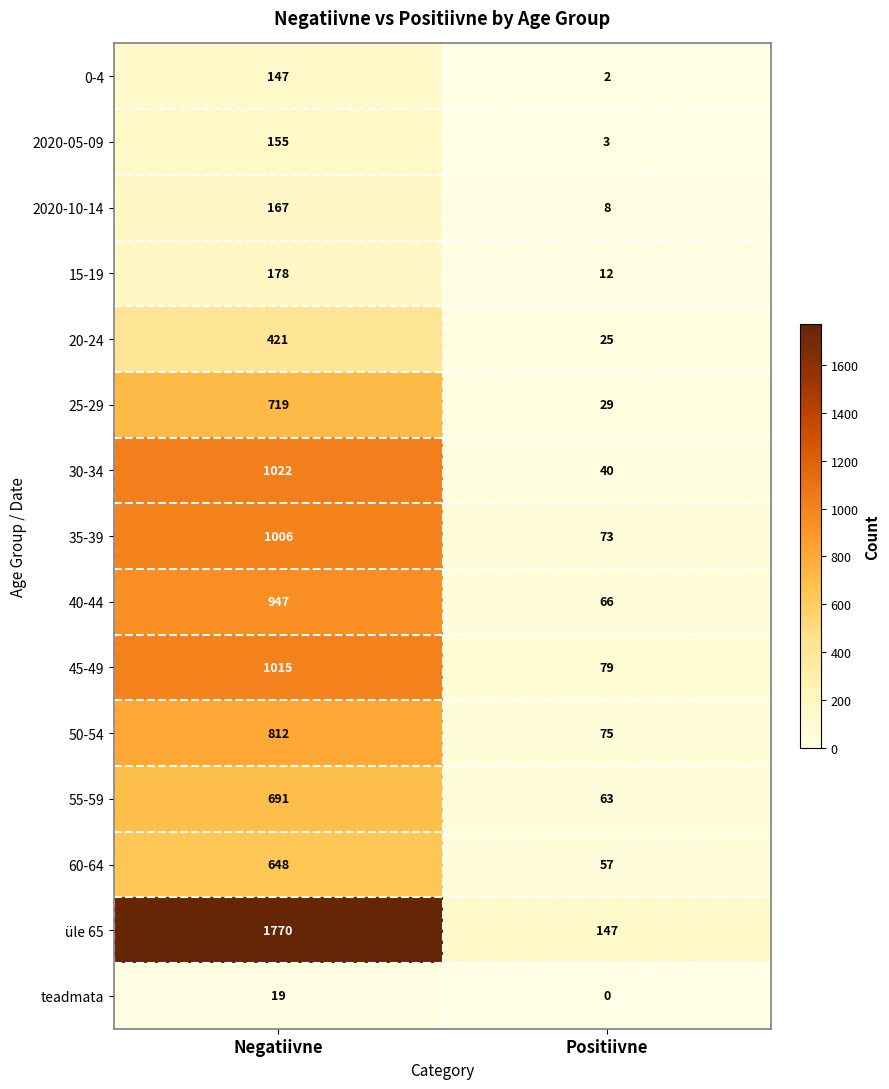

Reading left to right, list all the values displayed in this chart.

0-4: Negatiivne=147	Positiivne=2
2020-05-09: Negatiivne=155	Positiivne=3
2020-10-14: Negatiivne=167	Positiivne=8
15-19: Negatiivne=178	Positiivne=12
20-24: Negatiivne=421	Positiivne=25
25-29: Negatiivne=719	Positiivne=29
30-34: Negatiivne=1022	Positiivne=40
35-39: Negatiivne=1006	Positiivne=73
40-44: Negatiivne=947	Positiivne=66
45-49: Negatiivne=1015	Positiivne=79
50-54: Negatiivne=812	Positiivne=75
55-59: Negatiivne=691	Positiivne=63
60-64: Negatiivne=648	Positiivne=57
üle 65: Negatiivne=1770	Positiivne=147
teadmata: Negatiivne=19	Positiivne=0